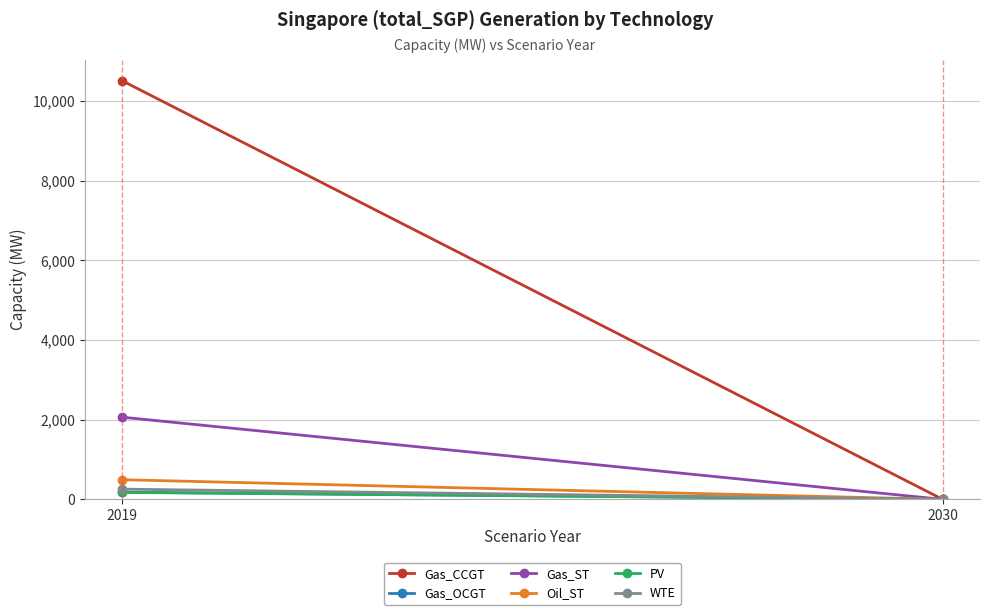

What is the difference between the maximum and minimum values in the WTE series?

256.8